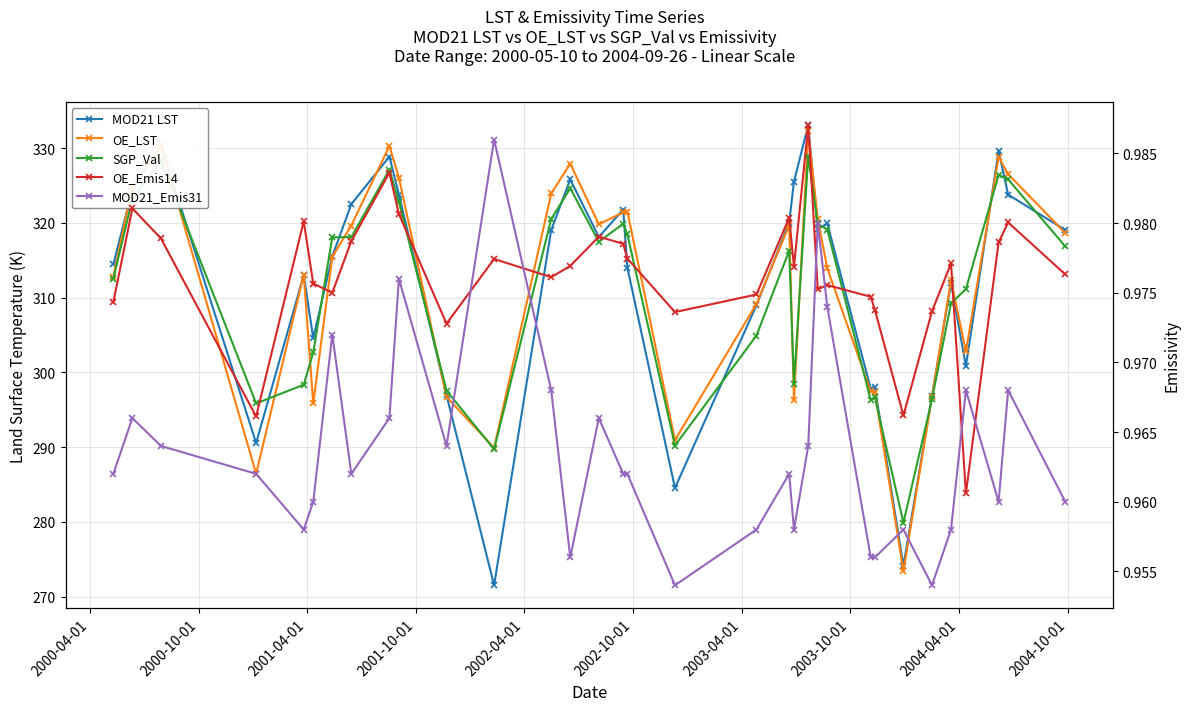

Which series has the largest total across all categories?

MOD21 LST